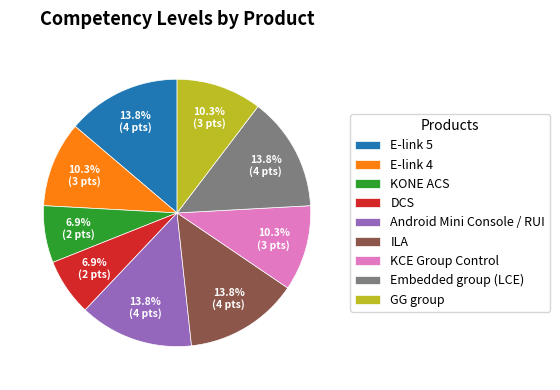

What portion of the pie excludes KCE Group Control?

89.7%